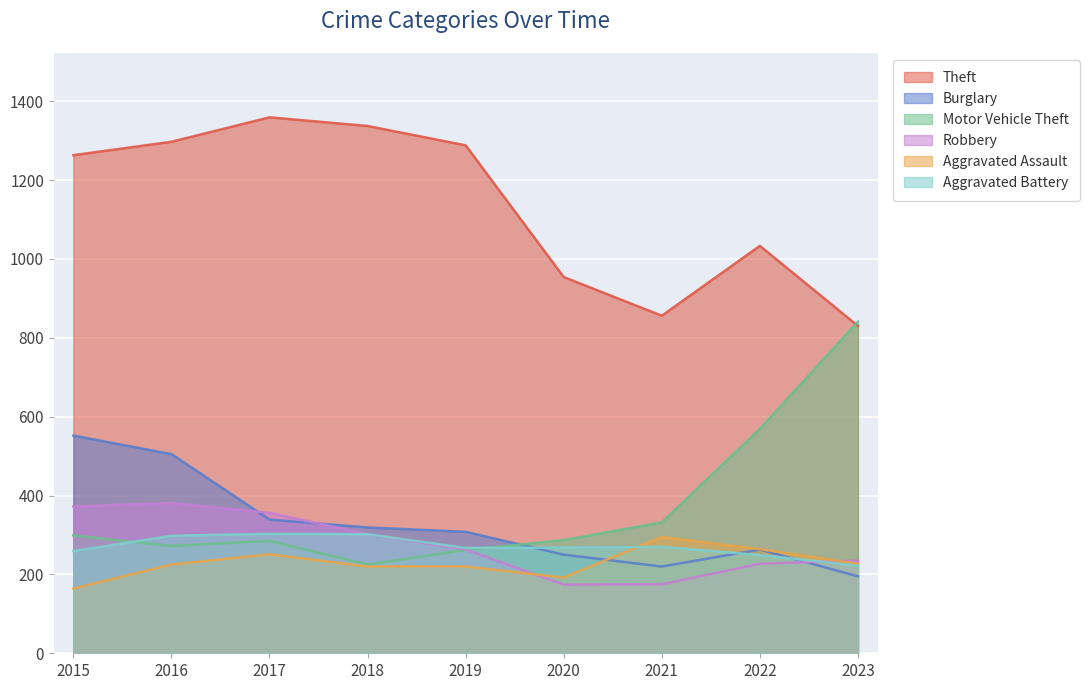

At which category does Burglary reach its first local valley?

2021